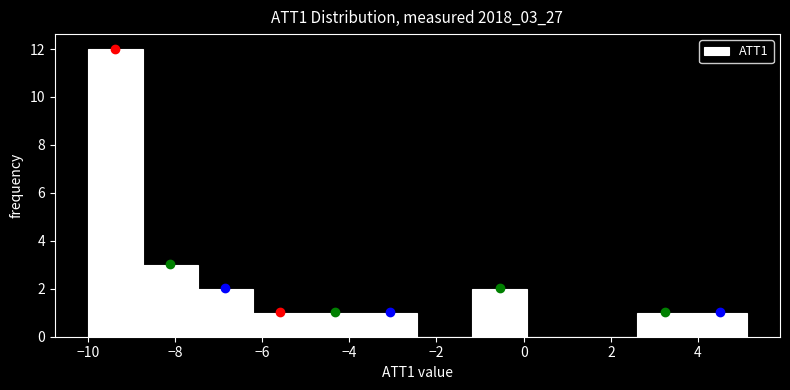

Reading left to right, transcribe this chart: for each bar, give the range it covers on the x-axis and its height. Neither the bar edges nor the heights are printed on the chart, so give them approximately, as read against the axes.

-10.0 to -8.8: 12
-8.8 to -7.4: 3
-7.4 to -6.2: 2
-6.2 to -5.0: 1
-5.0 to -3.6: 1
-3.6 to -2.4: 1
-2.4 to -1.2: 0
-1.2 to 0.0: 2
0.0 to 1.4: 0
1.4 to 2.6: 0
2.6 to 3.8: 1
3.8 to 5.2: 1